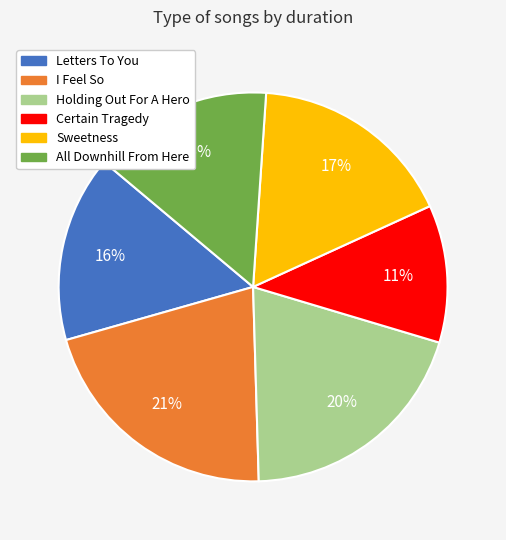

To the nearest percent, what is the average slice percentage?

17%